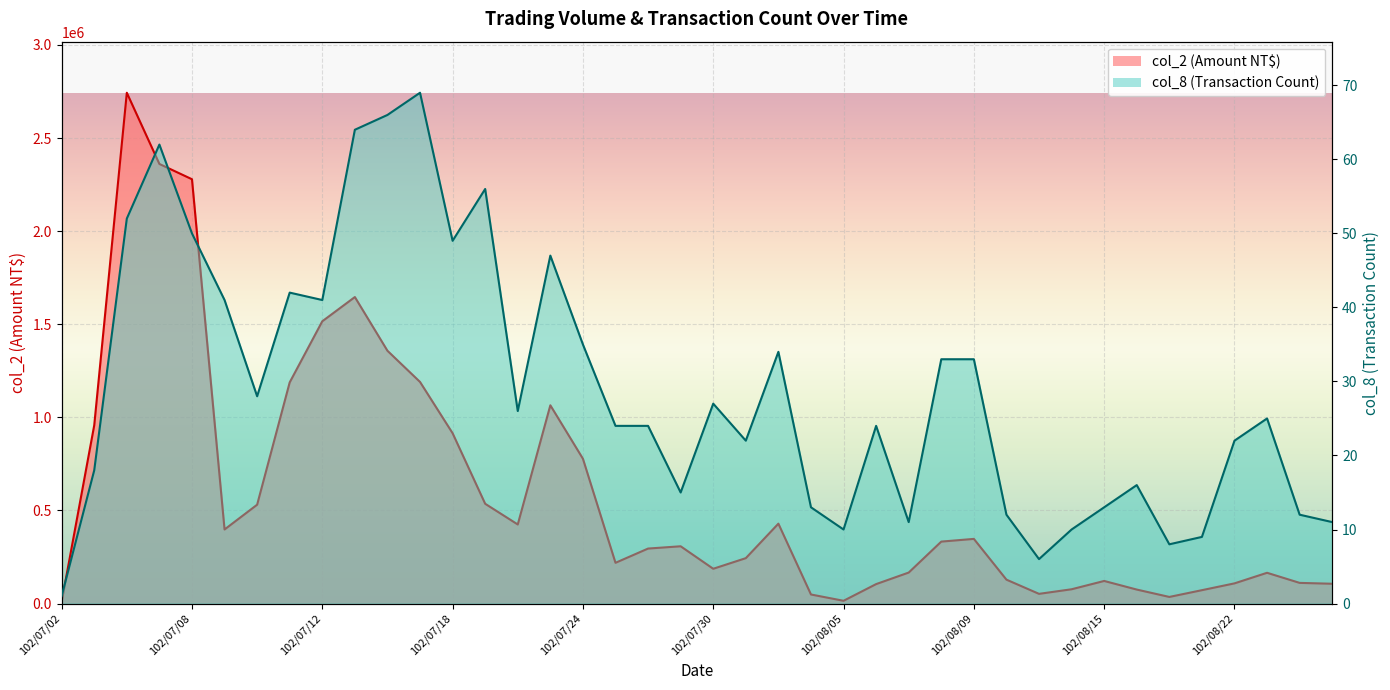

How many values in the col_8 line series exceed 25?

19